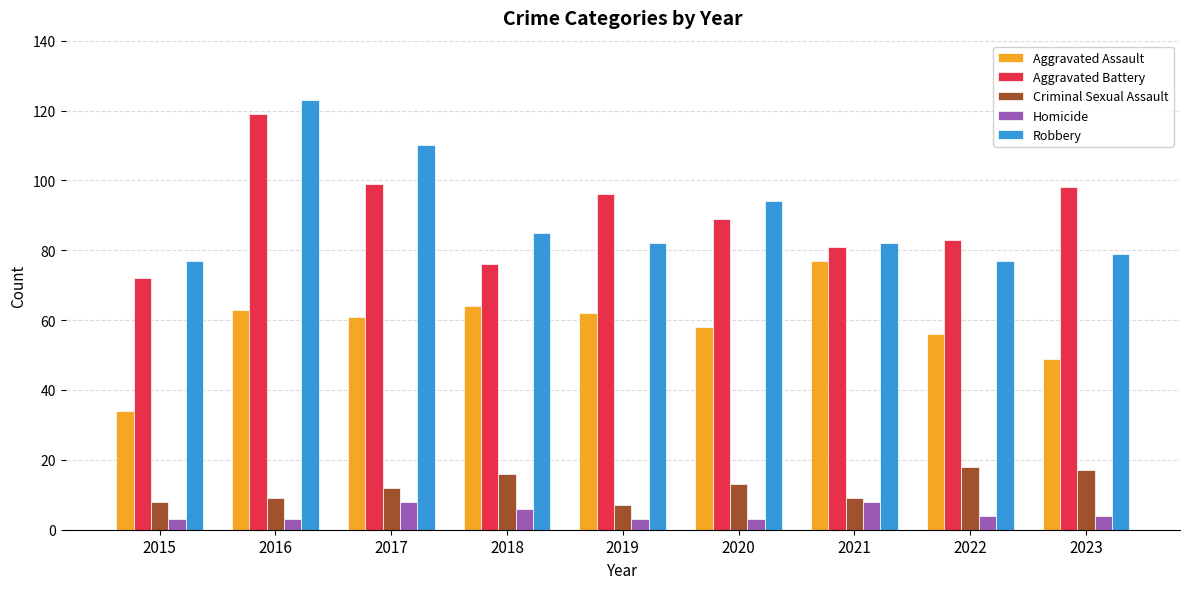

What is the sum of all Criminal Sexual Assault values?

109